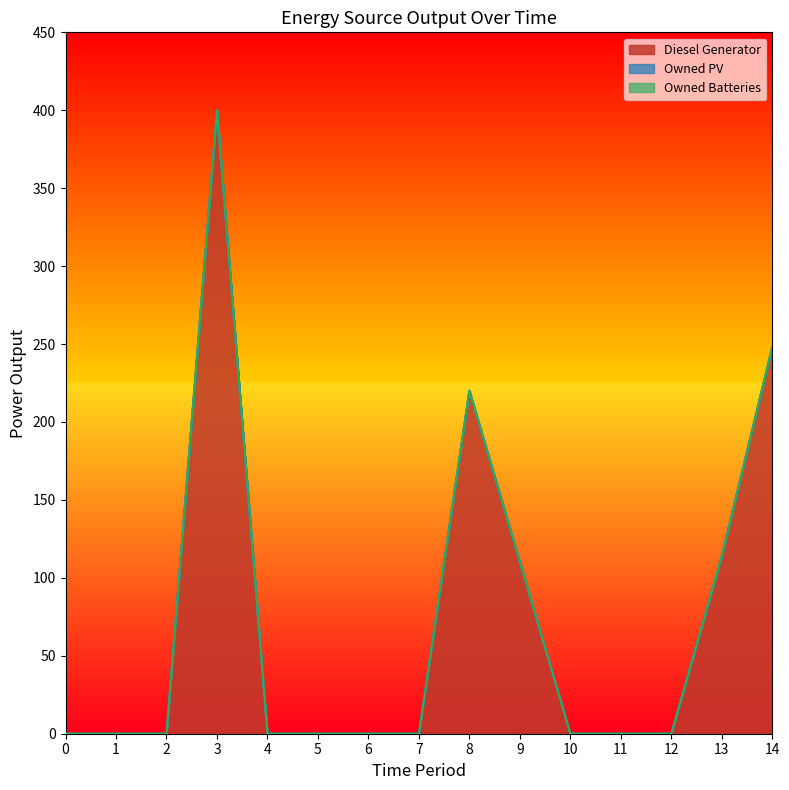

Which series changed the most between 5 and 10?

Diesel Generator